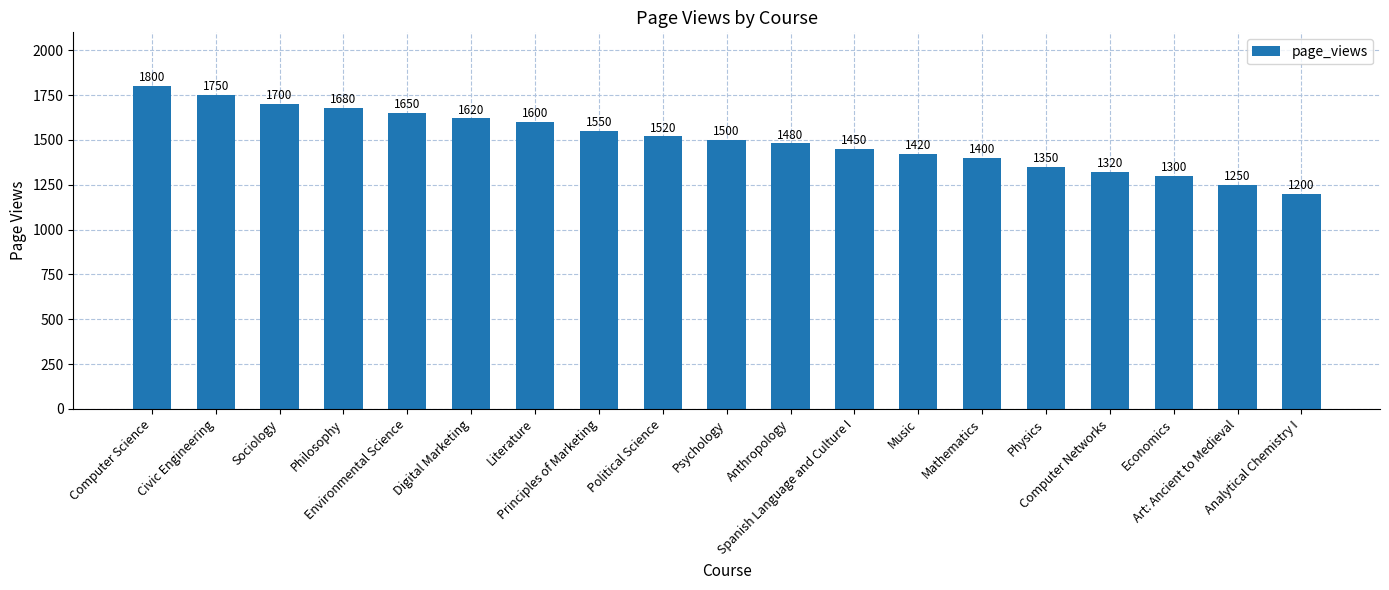

What is the maximum value shown in the chart?

1800